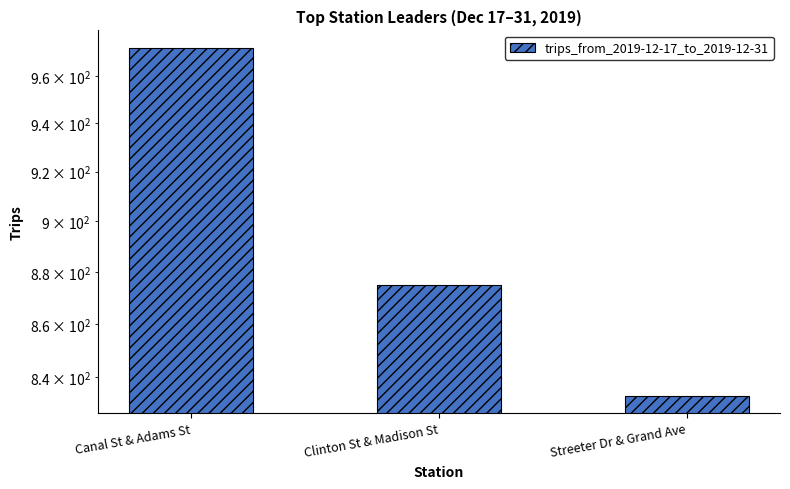

What value does the data have at Streeter Dr & Grand Ave, to the nearest 5?

835